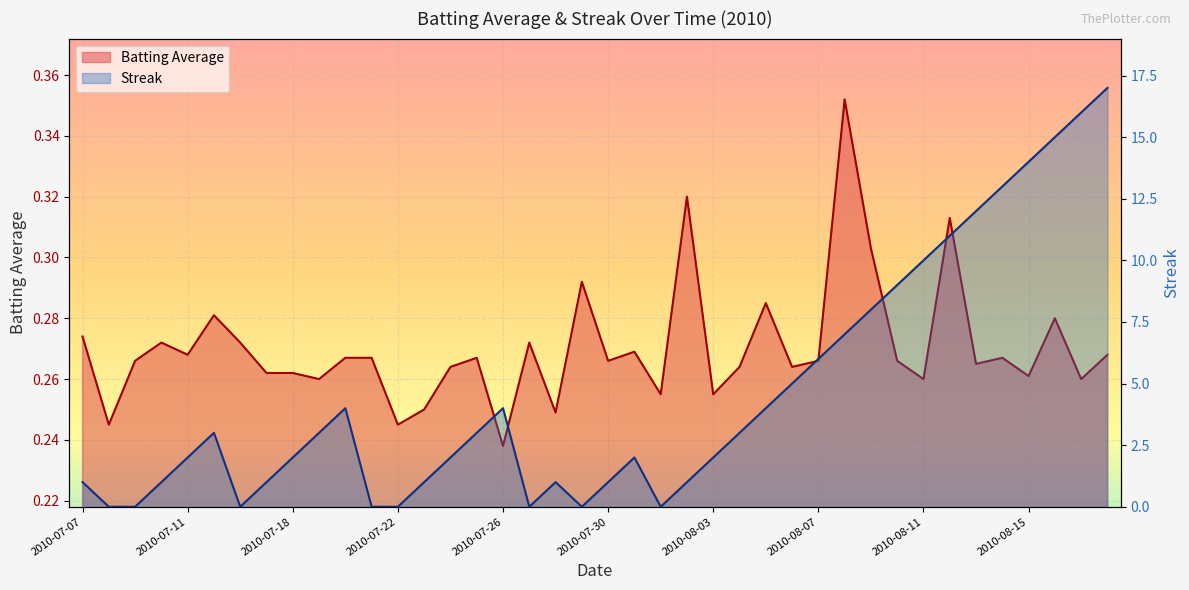

How many interior local peaks does the Batting Average series have?

12